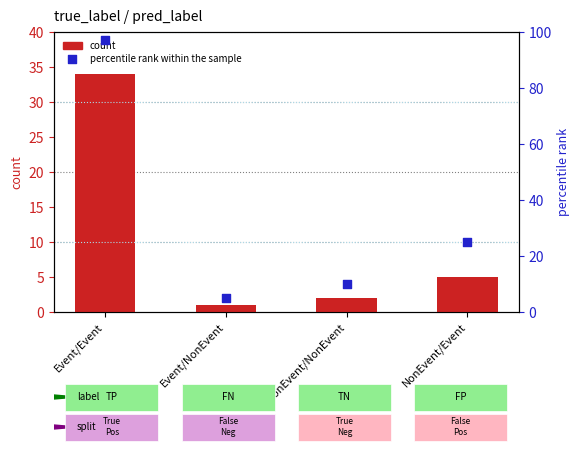

What are all the series names shown in the legend?

count, percentile rank within the sample